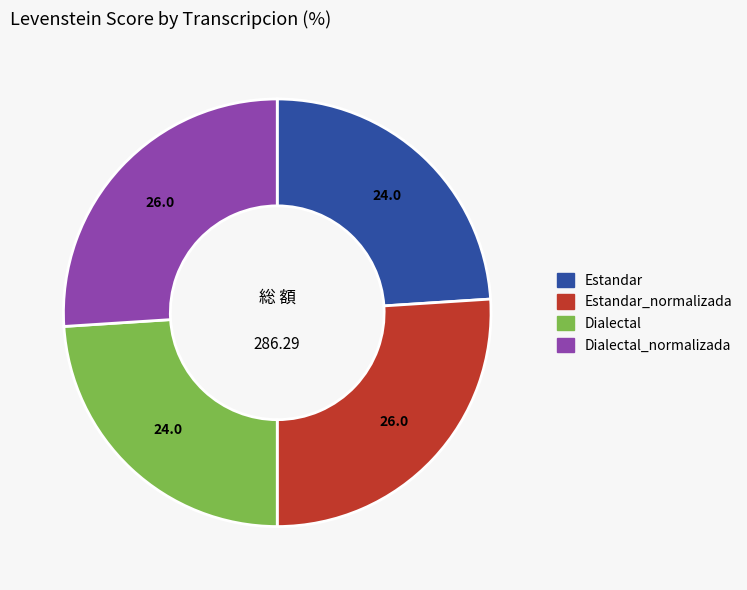

Is there any slice that represents more than half of the pie?

No